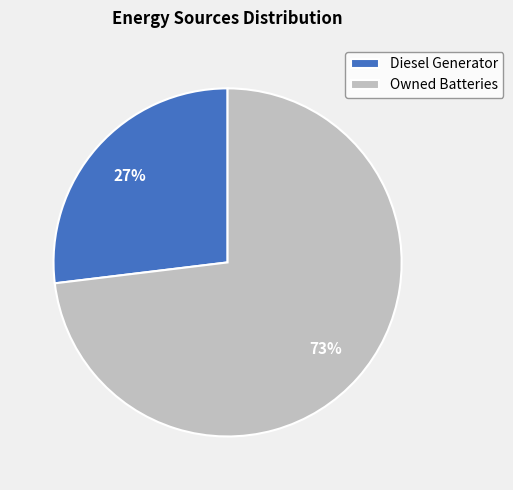

What is the ratio of the value at Owned Batteries to the value at Diesel Generator?

2.7